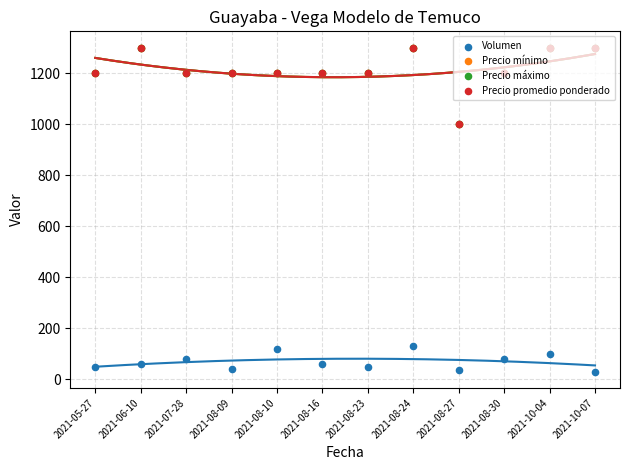

At which category is the sum across all series the highest?

2021-08-24